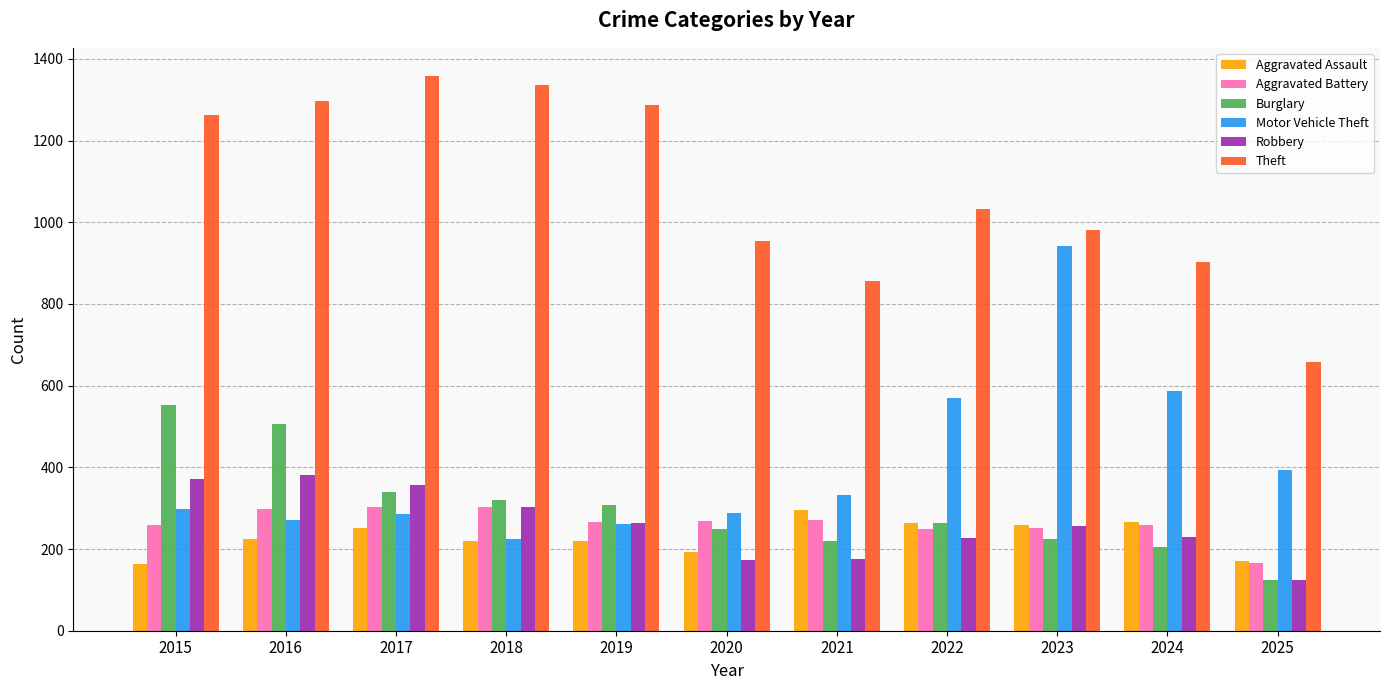

What is the maximum value shown in the chart?

1359